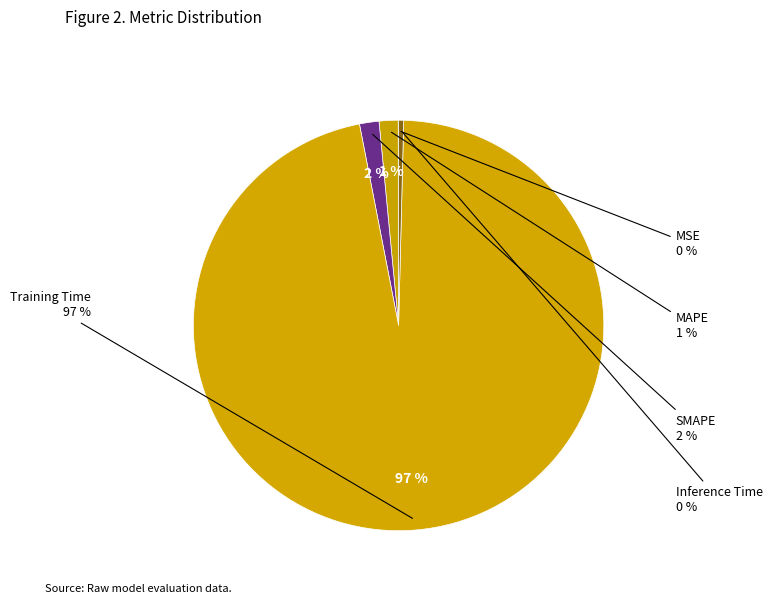

What is the majority slice?

Training Time